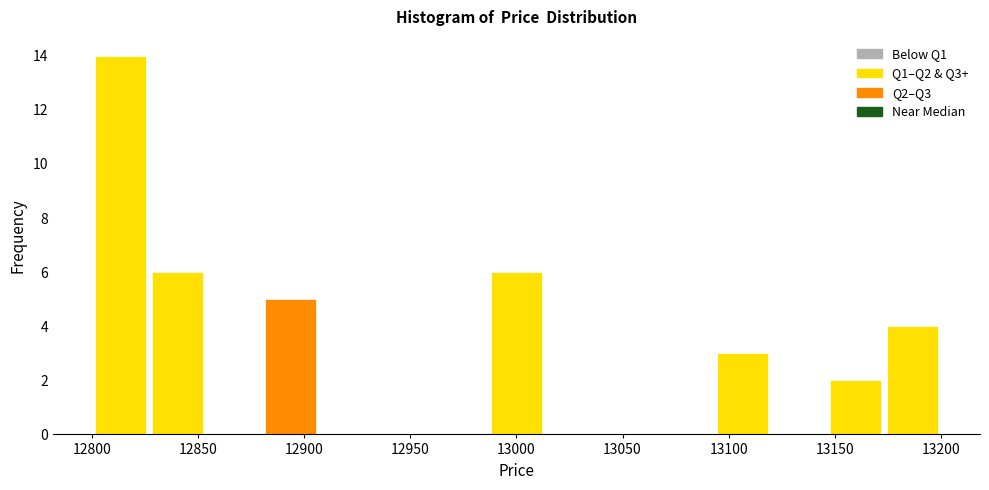

Which range on the x-axis has the tallest bar?

12800 to 12825